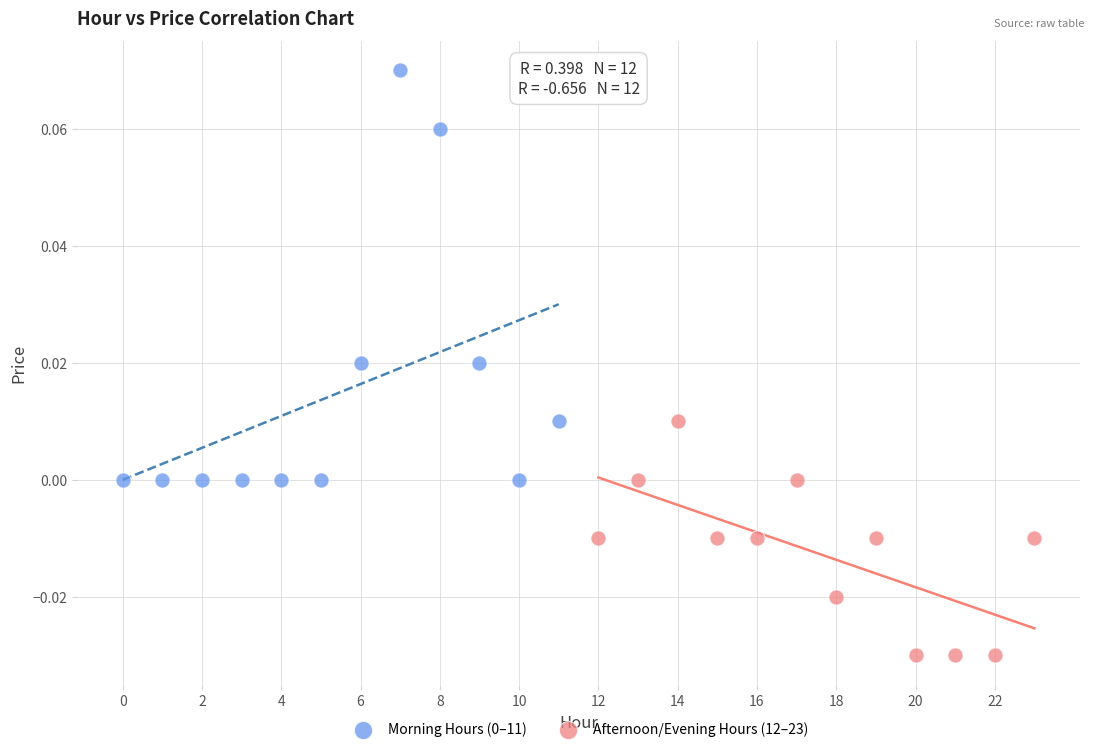

Which series reaches the minimum Y coordinate?

Afternoon/Evening Hours (12–23)